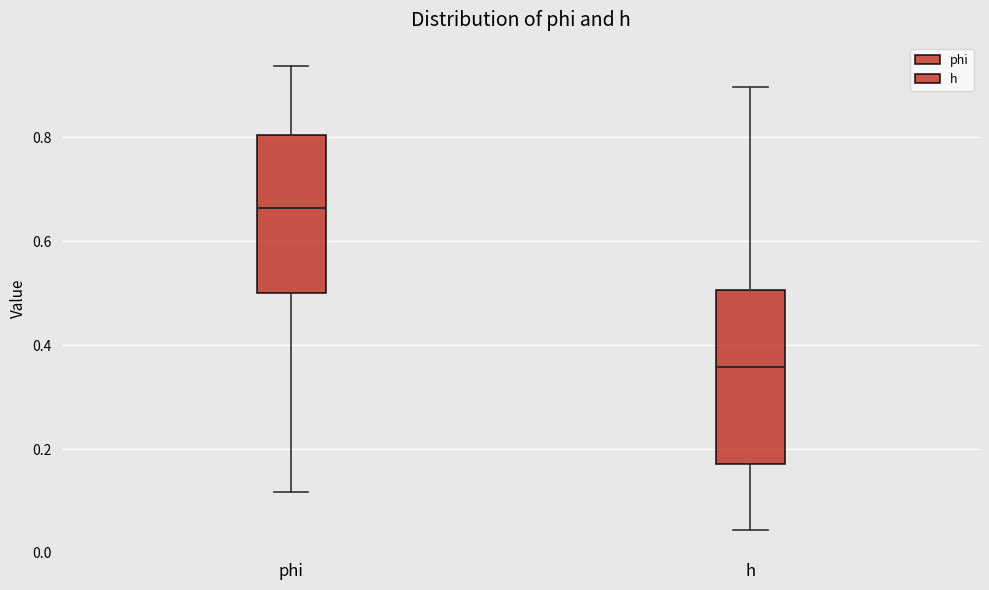

Reading left to right, transcribe this box plot: for each box, give where its median line is, the range the box spans, and where its two whiskers end, as read against the y-axis. The values are not printed on the chart, so give them approximately, as read against the axis.

phi: median 0.66, box 0.50 to 0.80, whiskers 0.12 to 0.94
h: median 0.36, box 0.18 to 0.50, whiskers 0.04 to 0.90